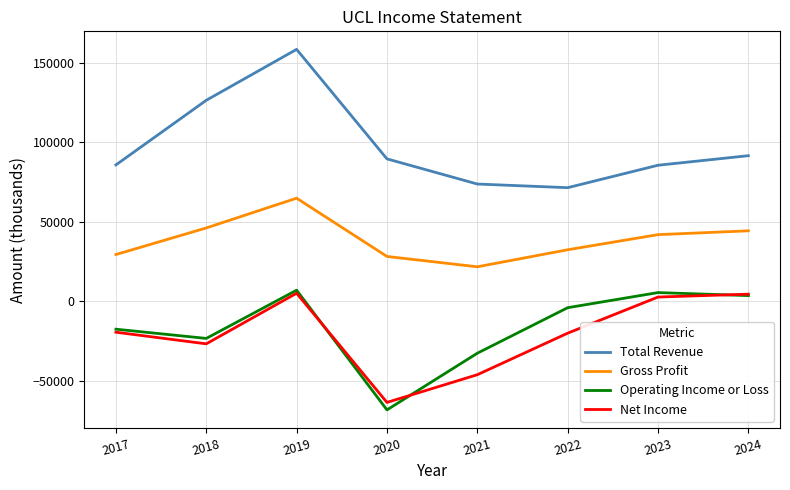

Which category has the lowest value in the Gross Profit series?

2021